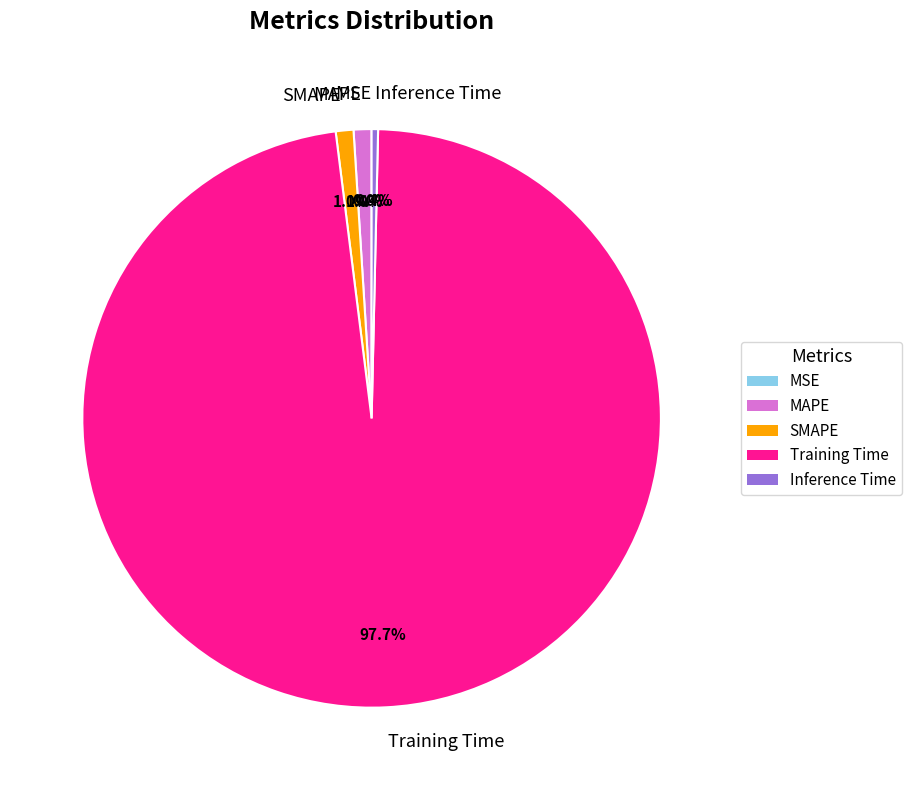

Combined, do Training Time and MAPE account for over 50%?

Yes